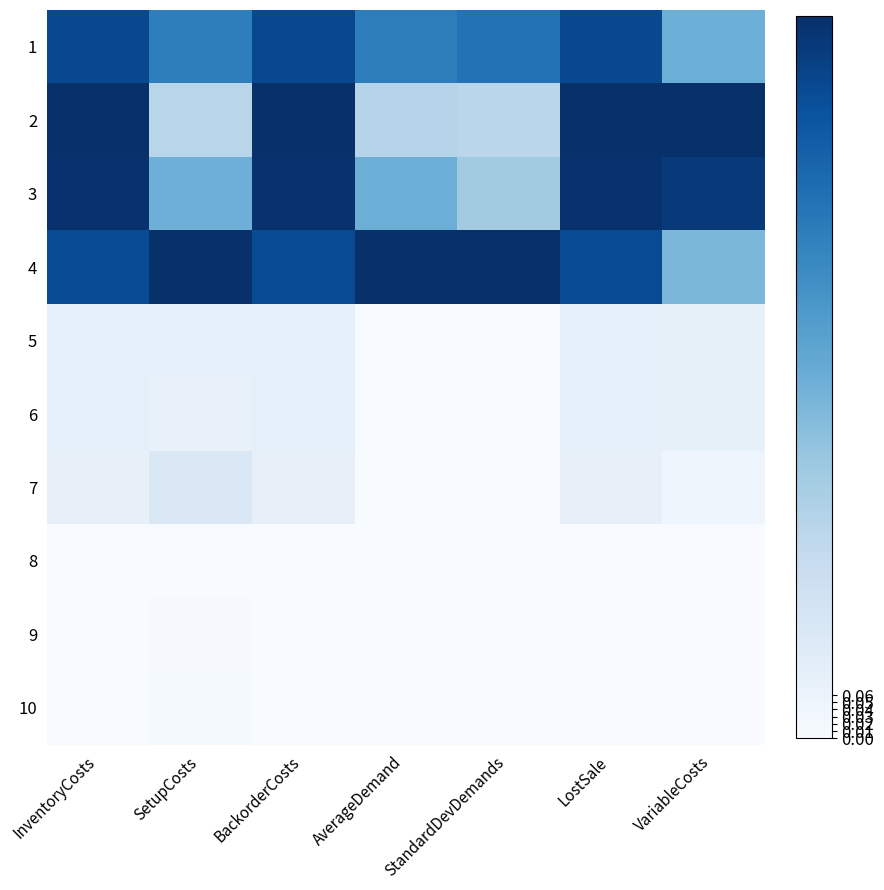

At how many categories does at least one series exceed 0?

7